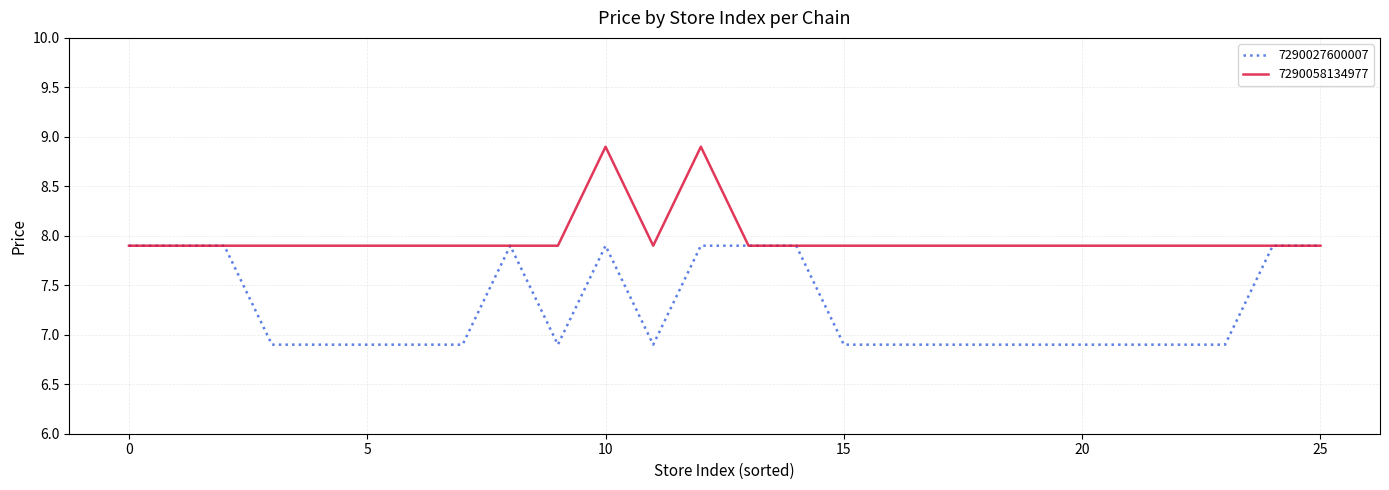

List the series in order of their overall mean, highest first.

7290058134977, 7290027600007